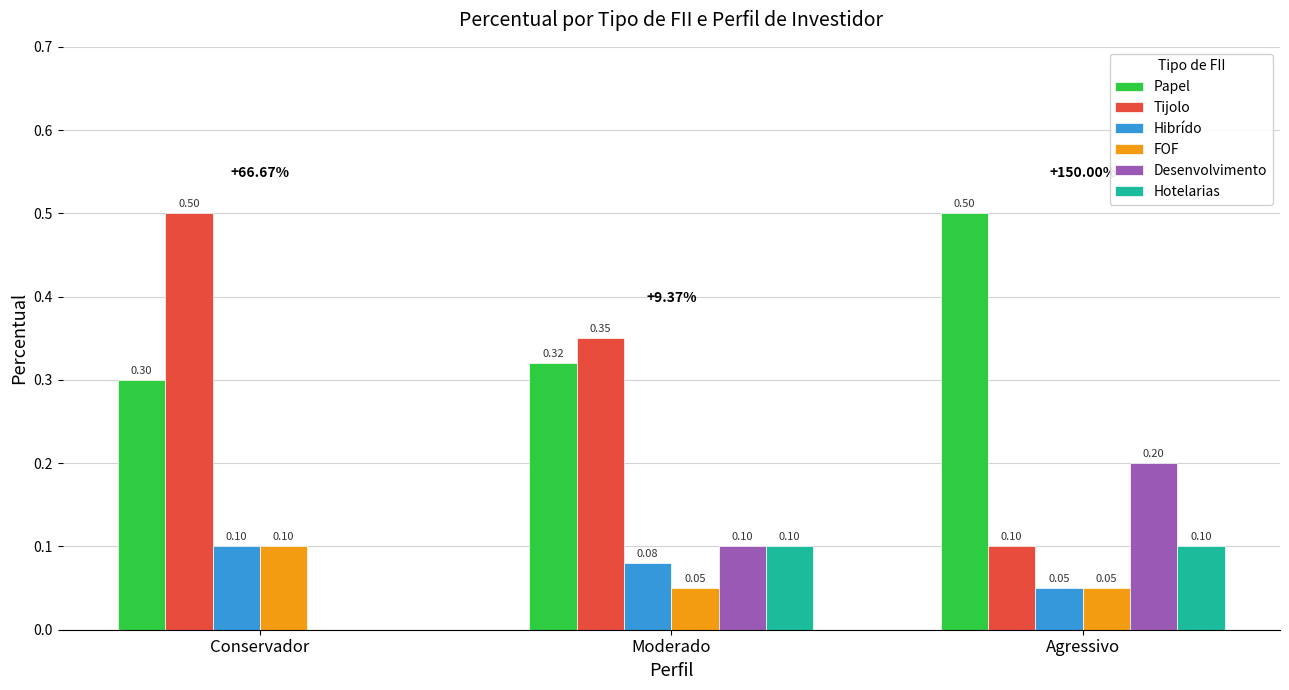

Where is Papel nearest to the value 0?

Conservador